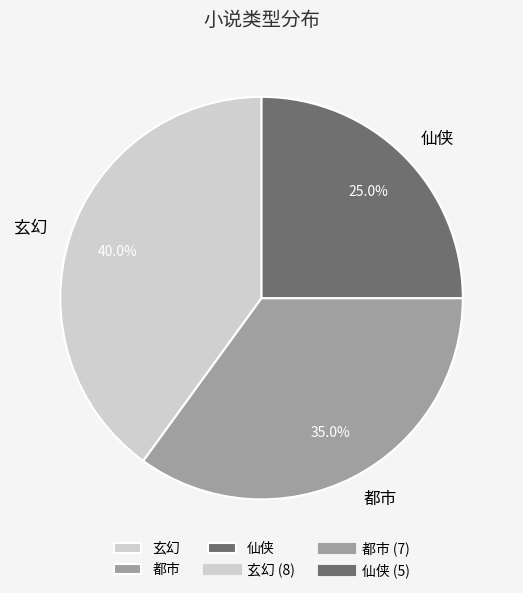

Rank the categories by value from highest to lowest.

玄幻, 都市, 仙侠